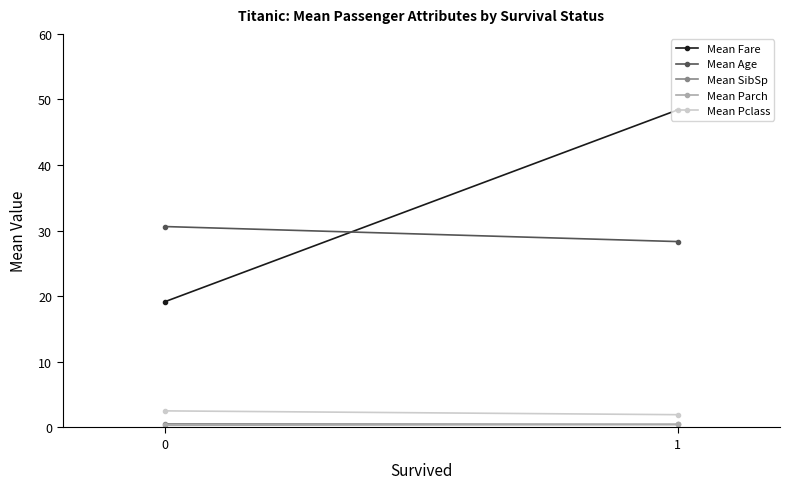

Which series changed the most between 0 and 1?

Mean Fare